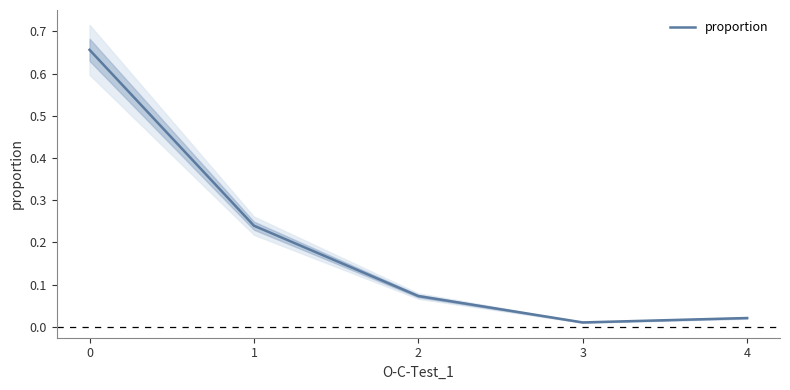

True or false: the data has more than 2 interior local peaks.

False